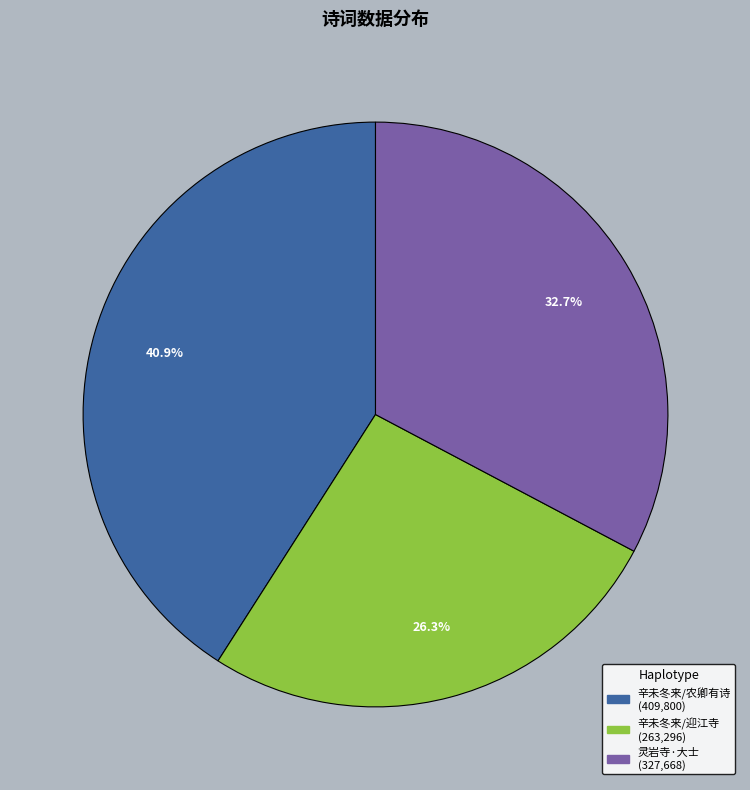

To the nearest percent, what is the average slice percentage?

33%